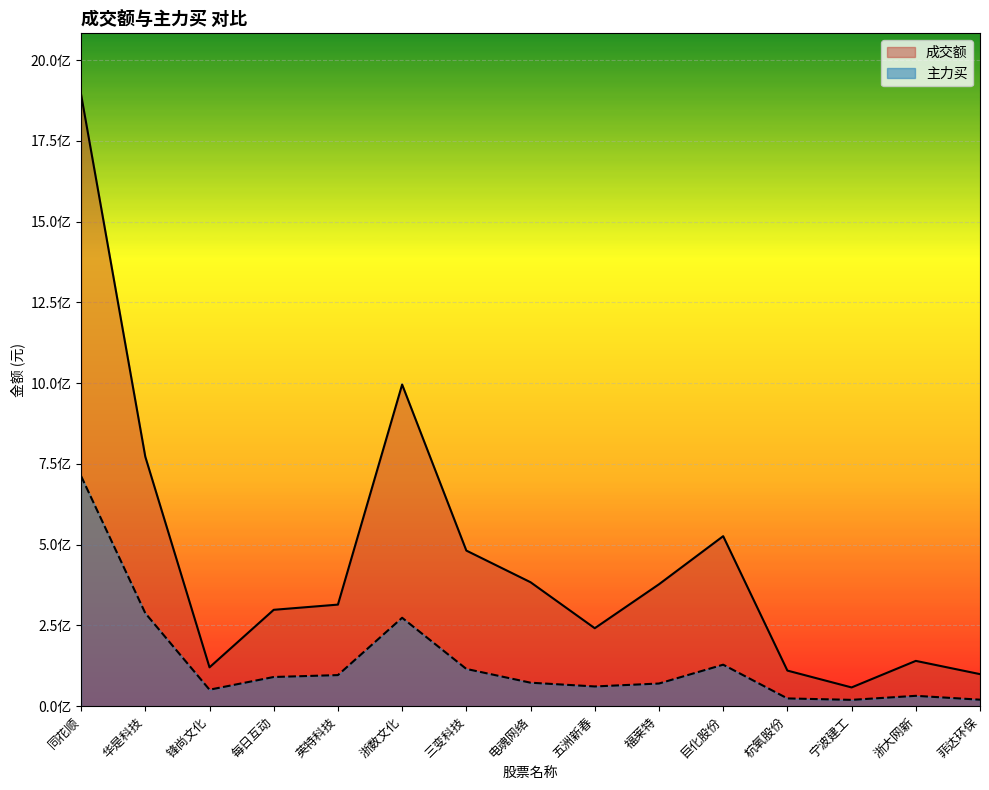

What is the label of the 12th point from the right?

每日互动